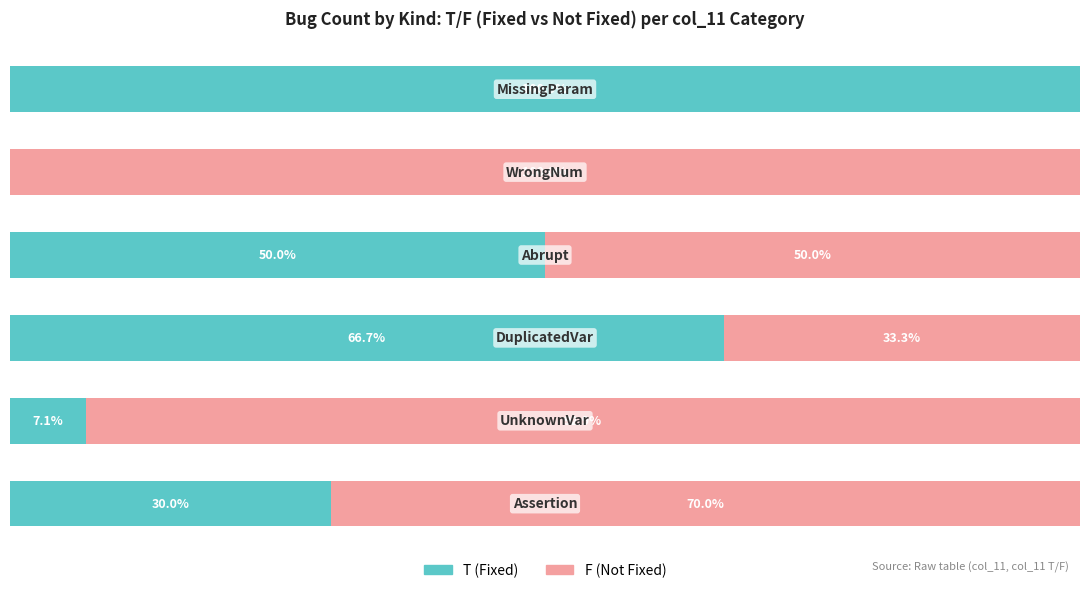

What are all the series names shown in the legend?

T (Fixed), F (Not Fixed)